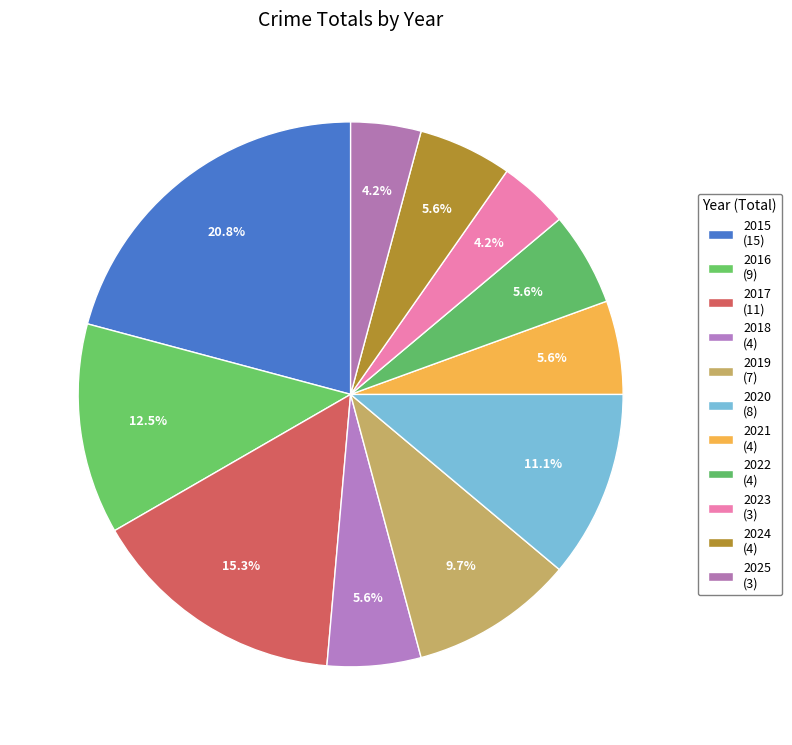

How many slices are in this pie chart?

11